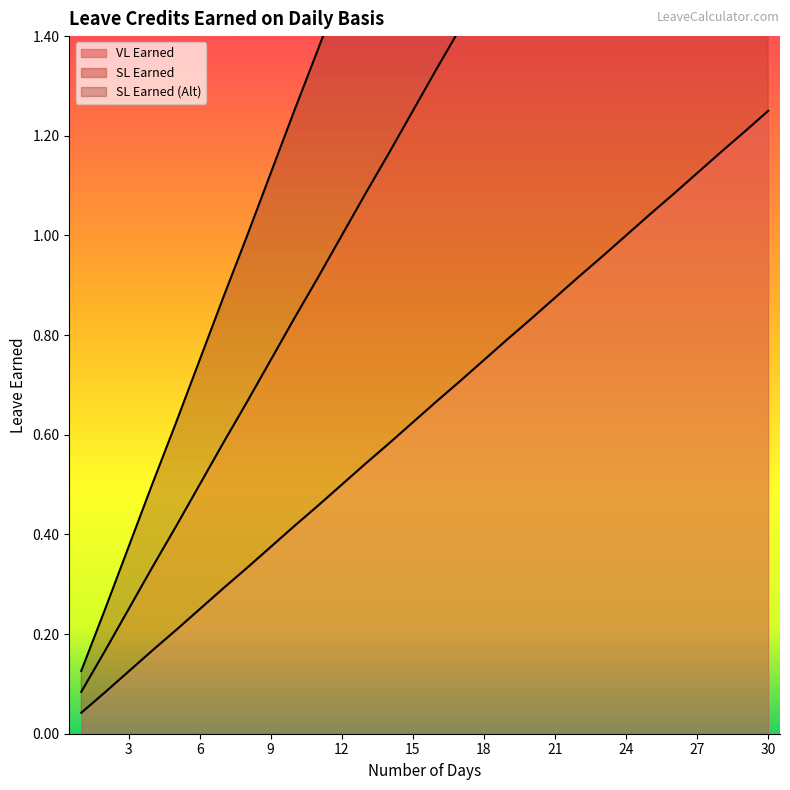

The SL Earned series shows 0.7 at 5. True or false?

False